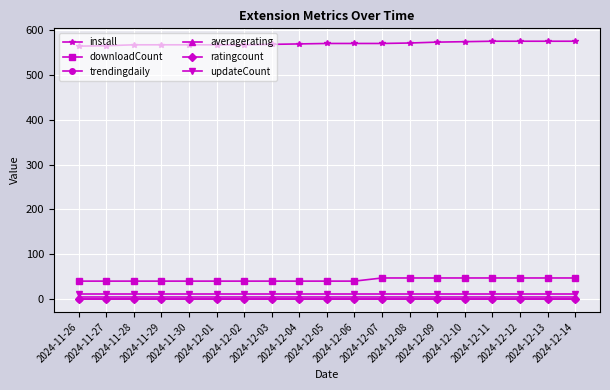

How many lines are shown in the chart?

6